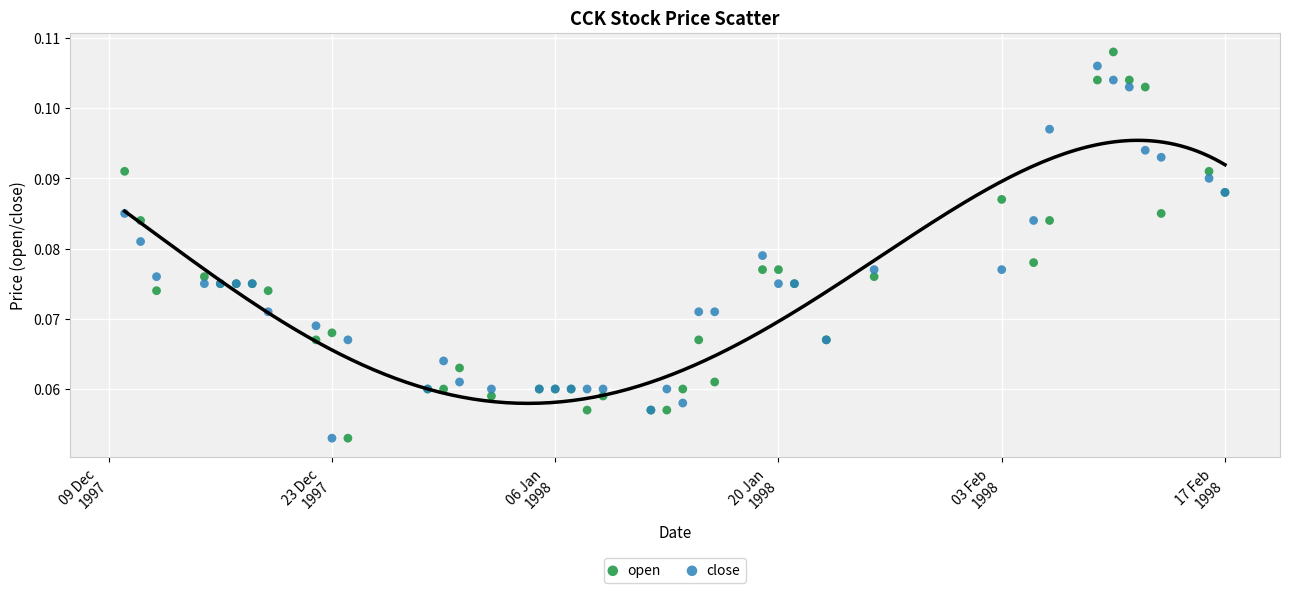

What is the X range (max minus min) for the scatter plot?

69.0